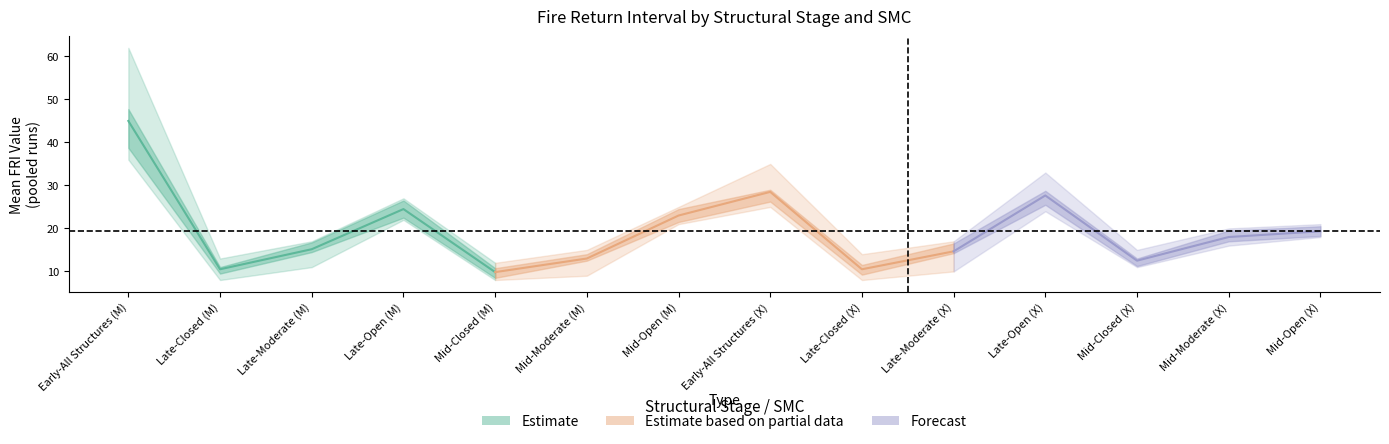

Which category has the highest value across all series?

Early-All Structures (M)